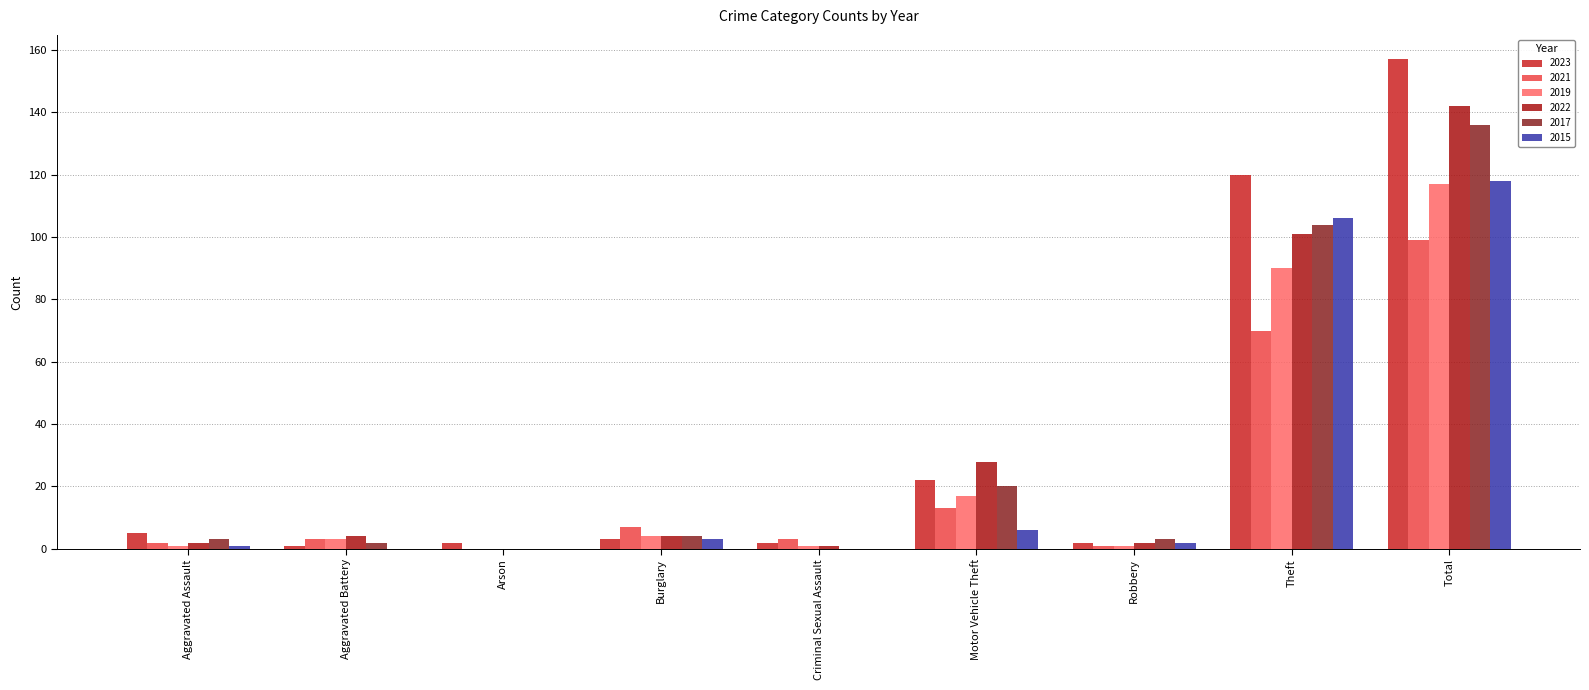

Which category has the highest value in the 2017 series?

Total